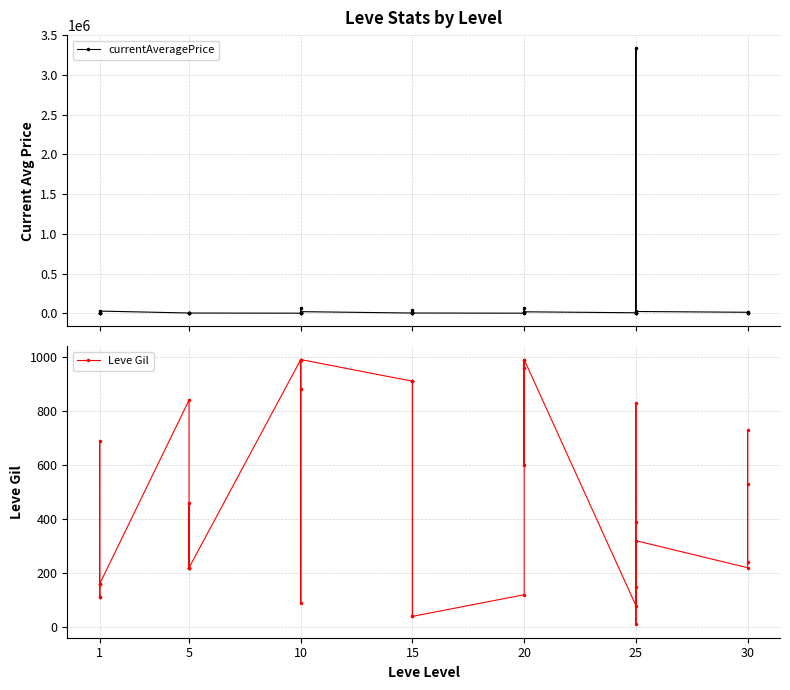

At 10, list the series in order from largest to smallest.

Leve Gil, currentAveragePrice